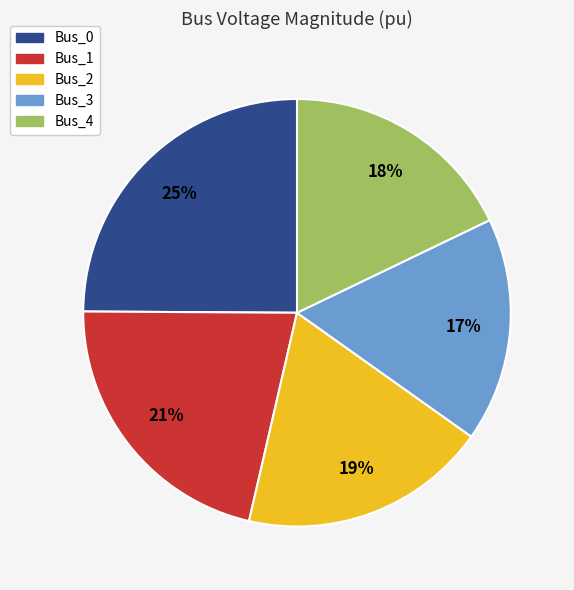

To the nearest percent, what is the average slice percentage?

20%